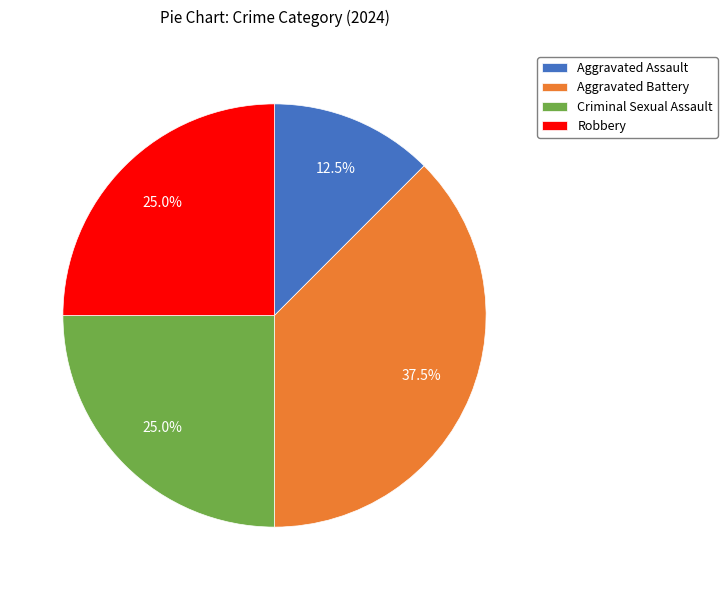

Approximately how many times larger is the value at Aggravated Assault compared to Robbery?

0.5